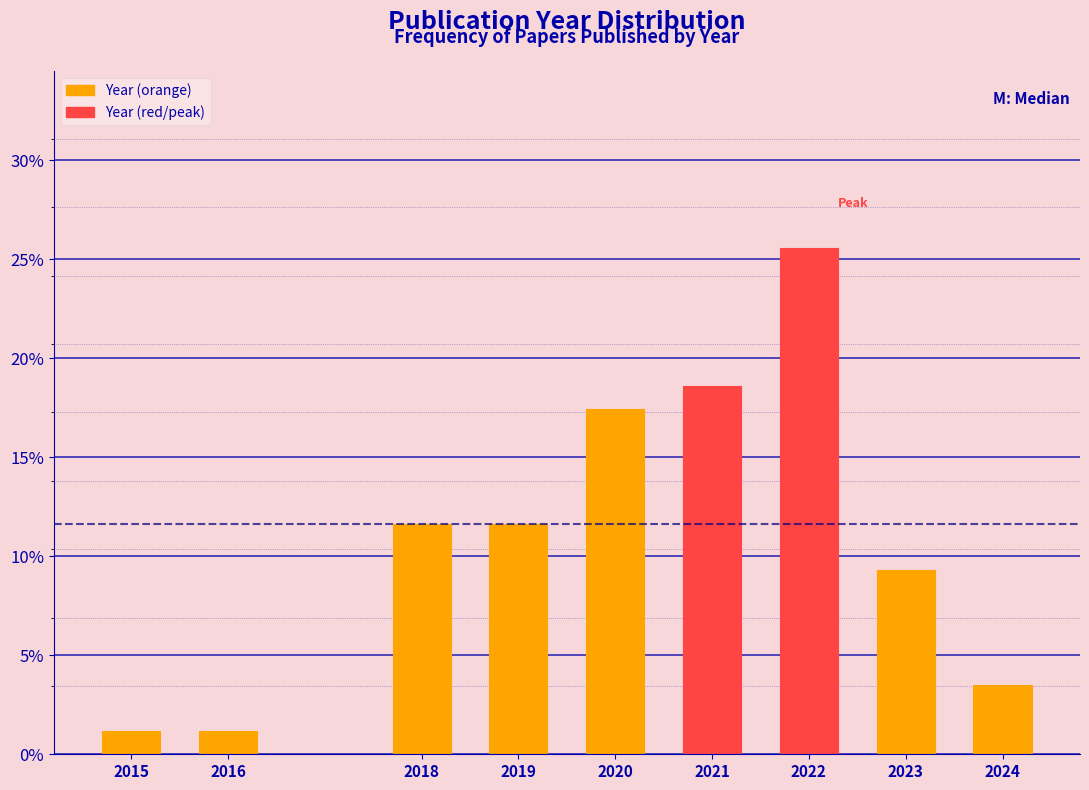

Are the bars horizontal?

No